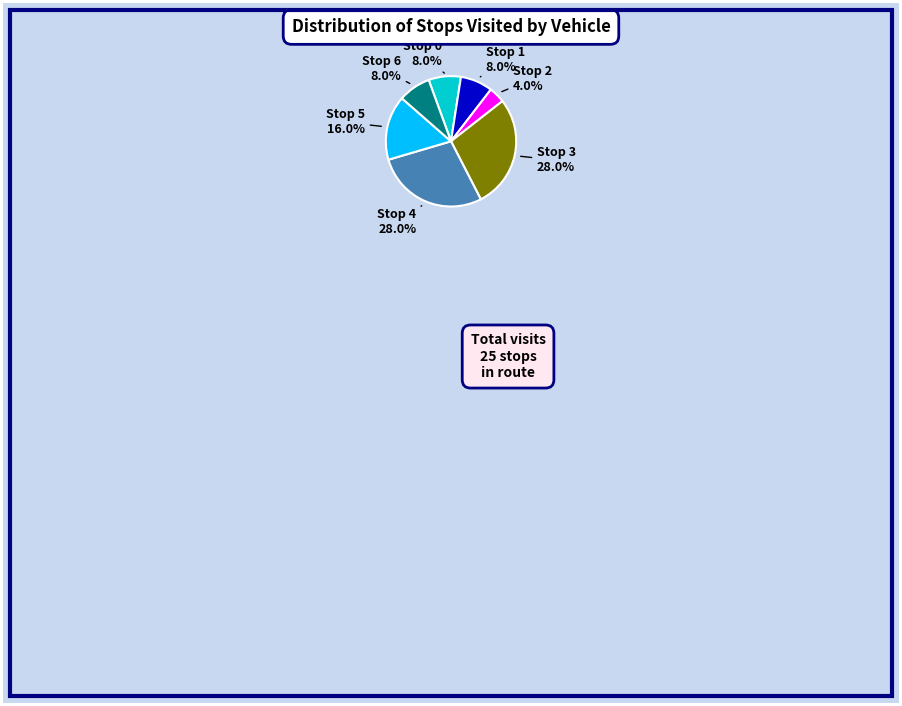

Is there any slice that represents more than half of the pie?

No